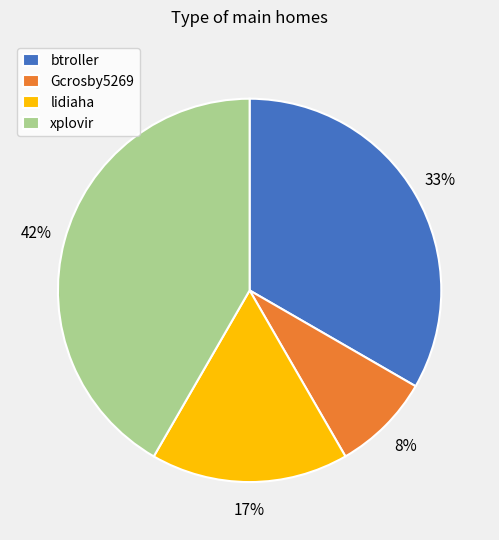

Count the number of slices in the pie.

4